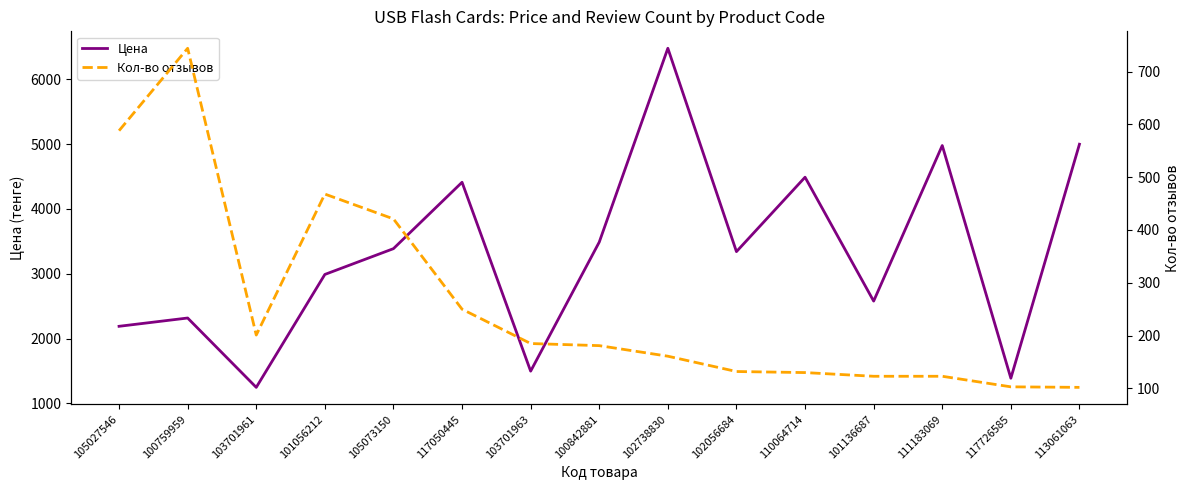

Does the chart display data point markers on the line(s)?

No